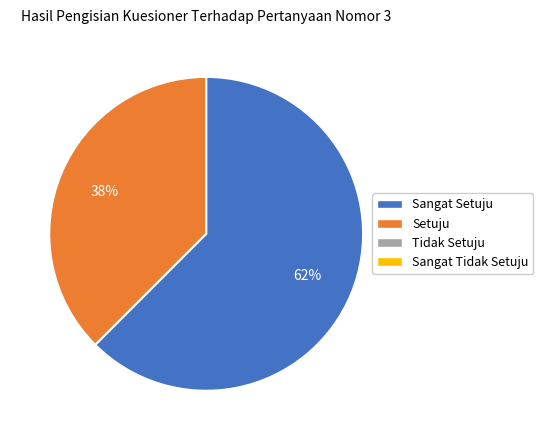

Does any single category account for the majority?

Yes